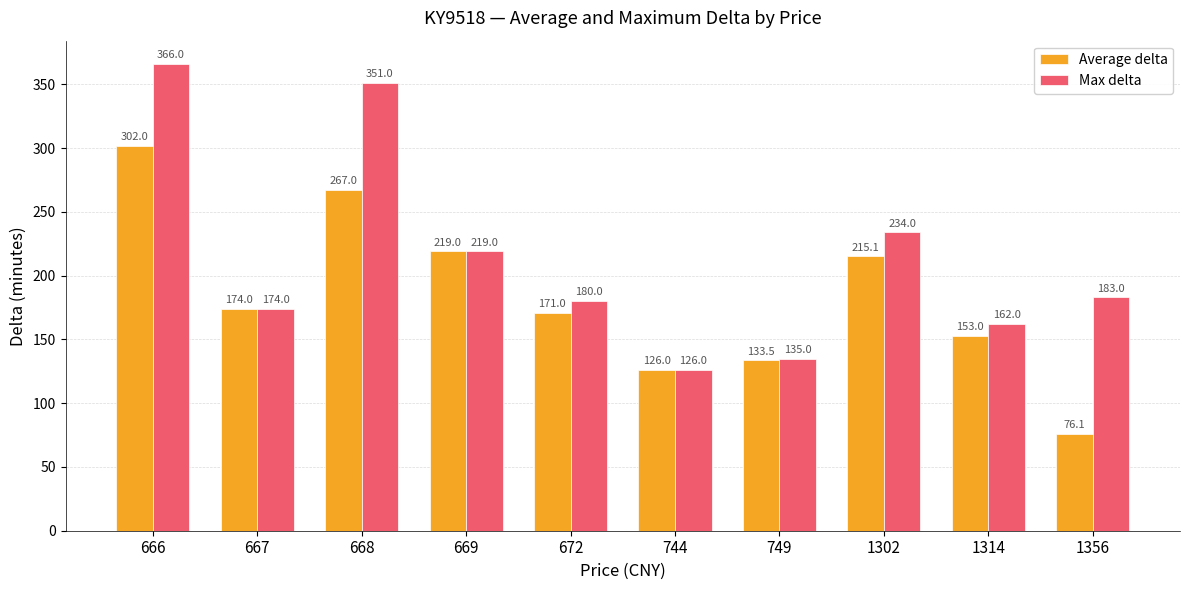

Does the chart contain stacked bars?

No